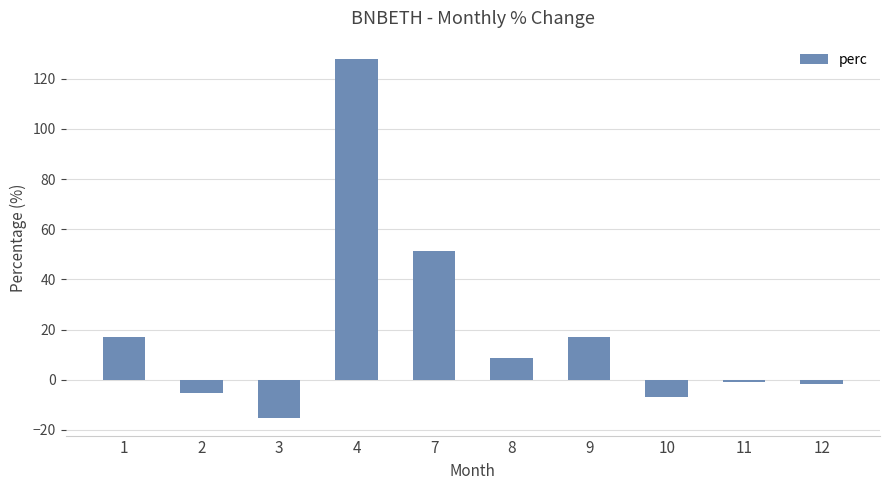

At which category does the chart reach its peak across all series?

4